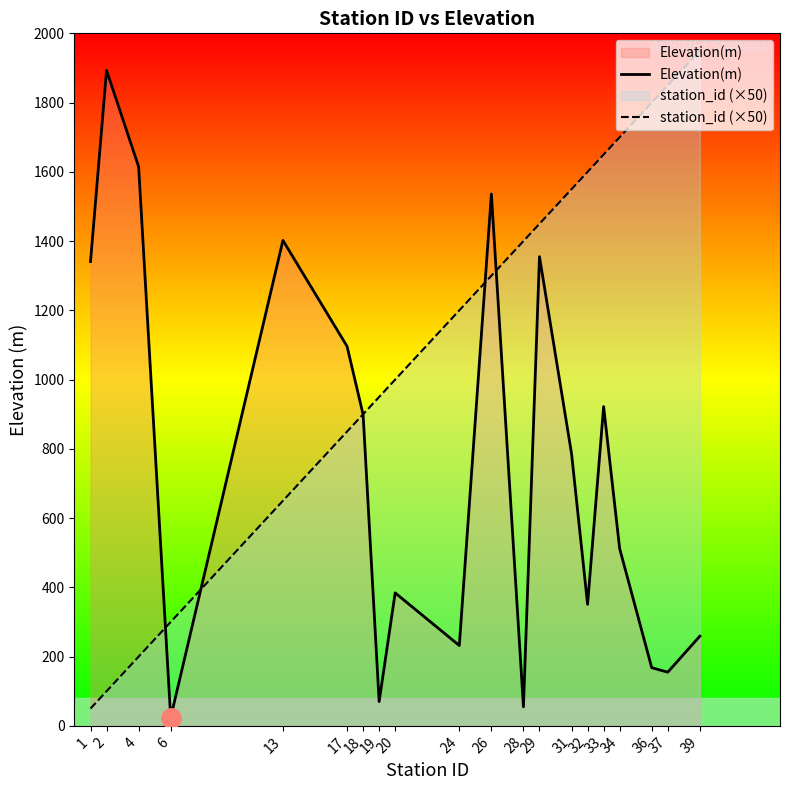

What are all the series names shown in the legend?

Elevation(m), station_id (×50)